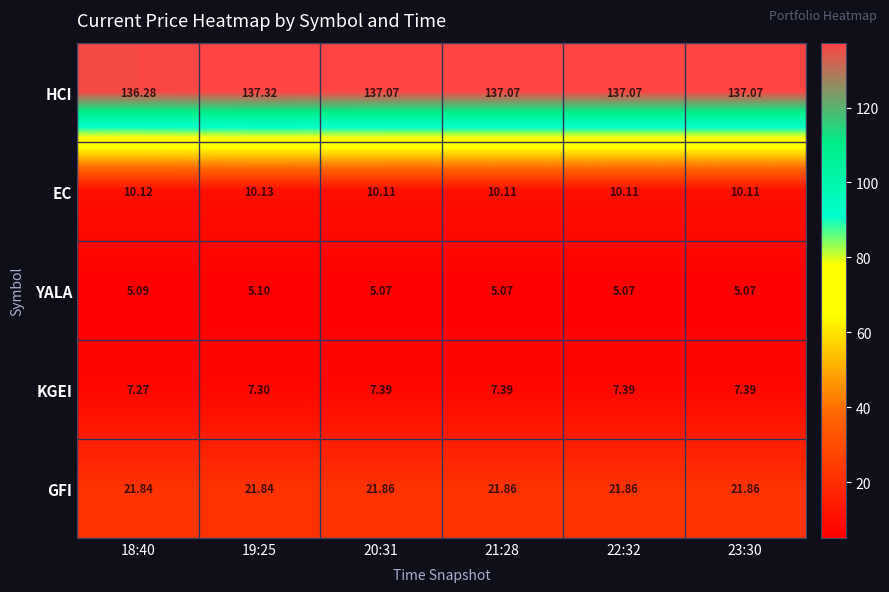

What is the minimum value shown in the chart?

5.1